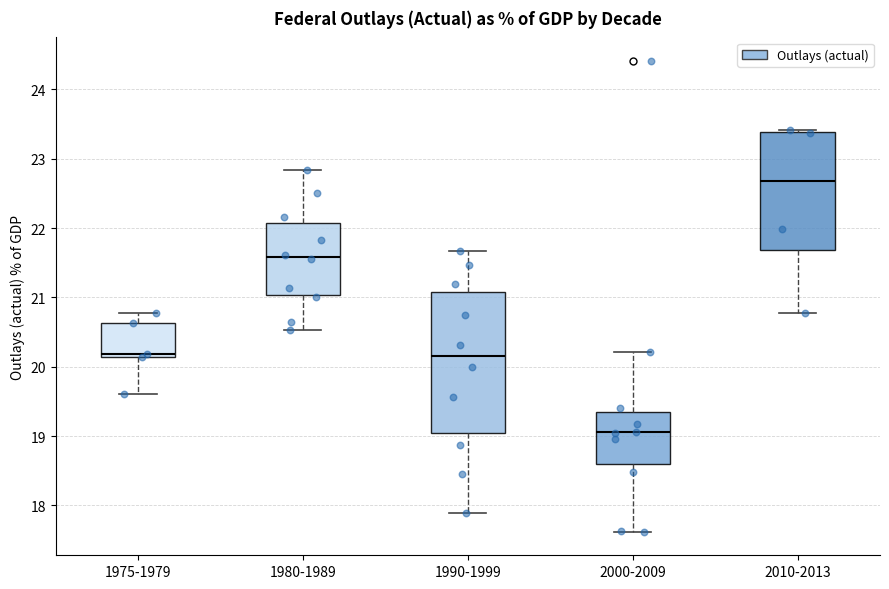

Where is the lower edge of the box for 1980-1989 on the y-axis? The values are not printed on the chart, so give them approximately, as read against the axis.

21.0